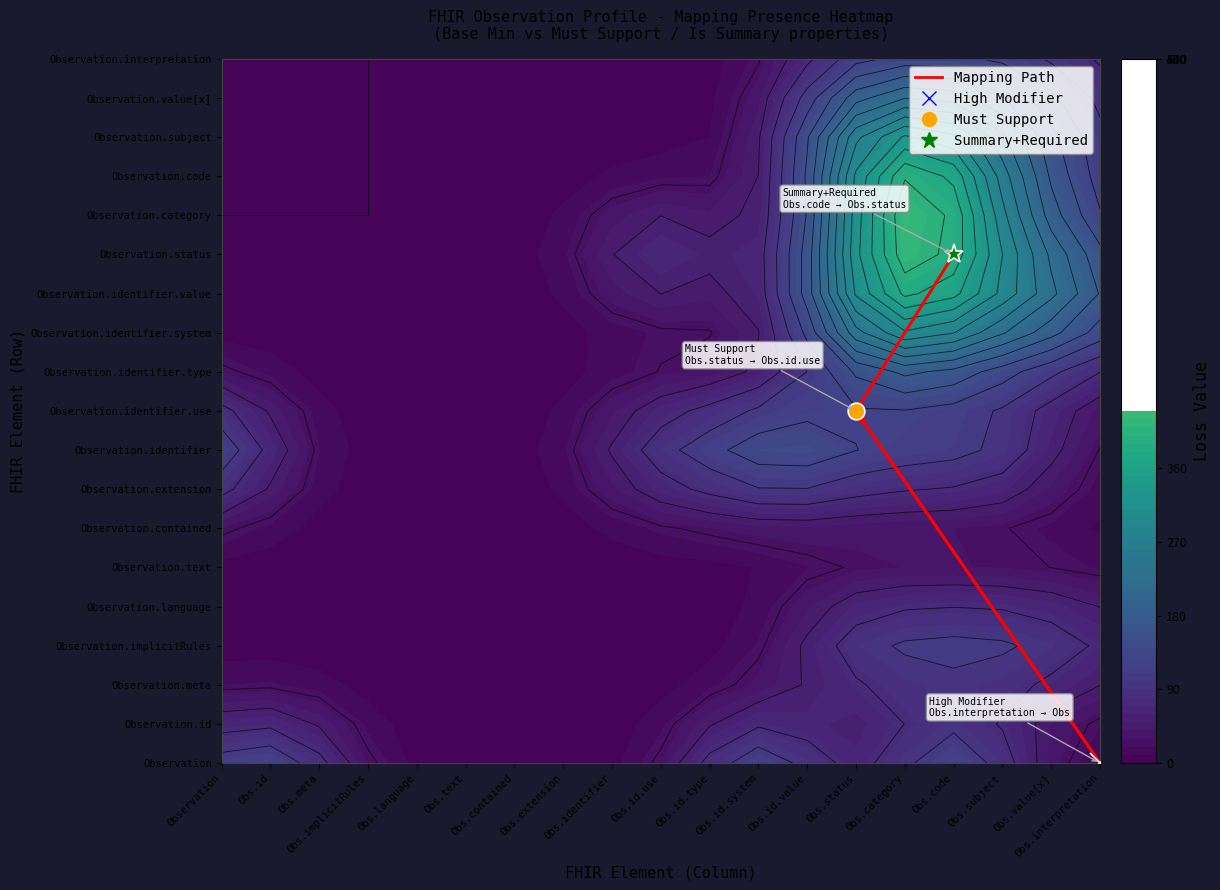

How many values are between 0 and 13?

3